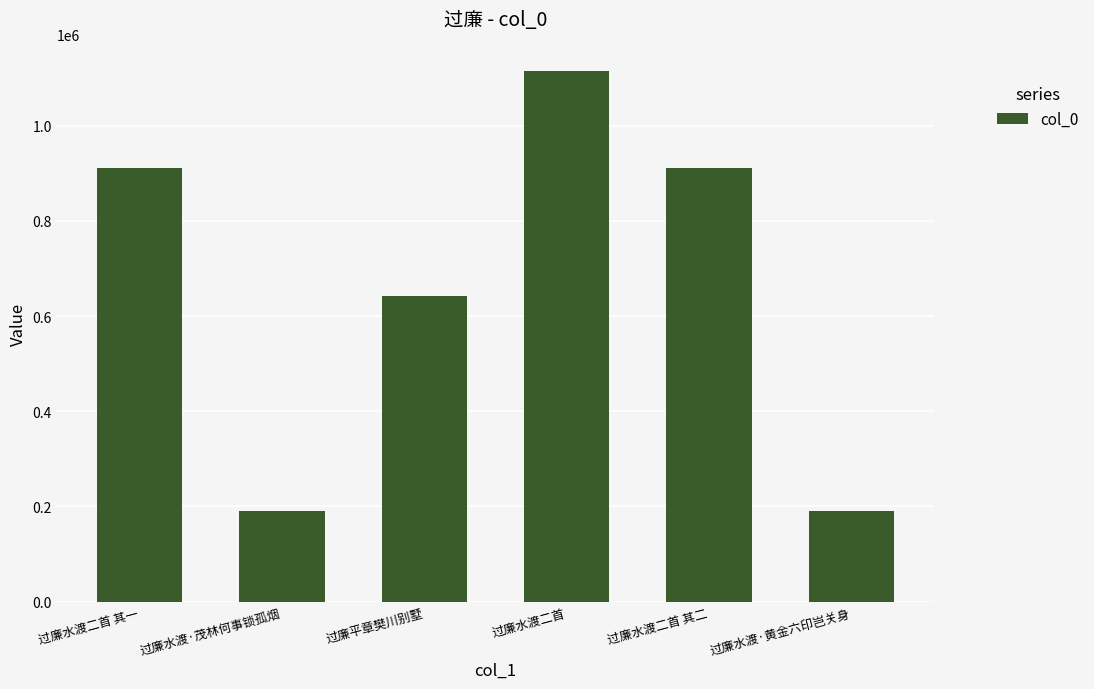

What is the smallest value displayed?

190272